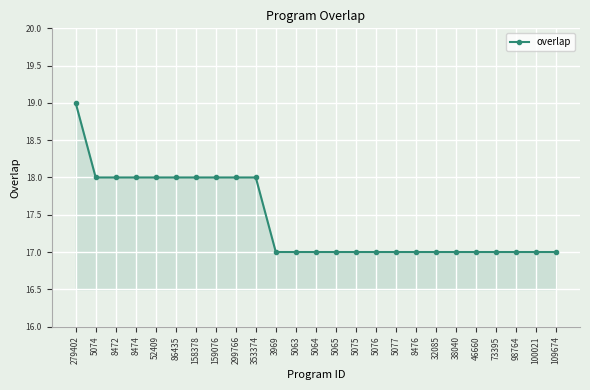

How many lines are shown in the chart?

1